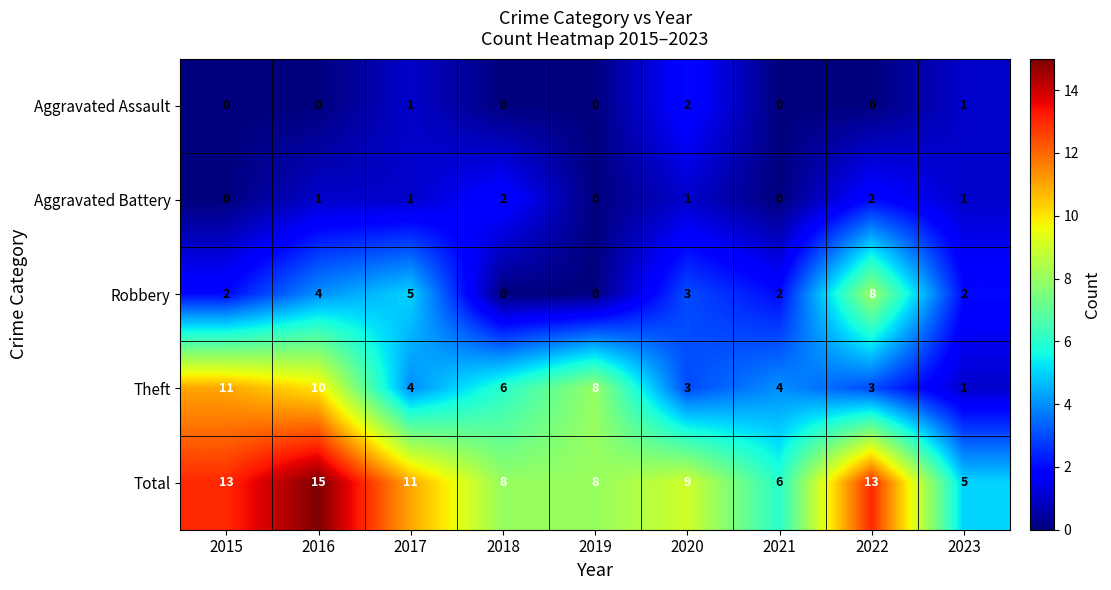

What is the difference between the maximum and minimum values in the Theft series?

10